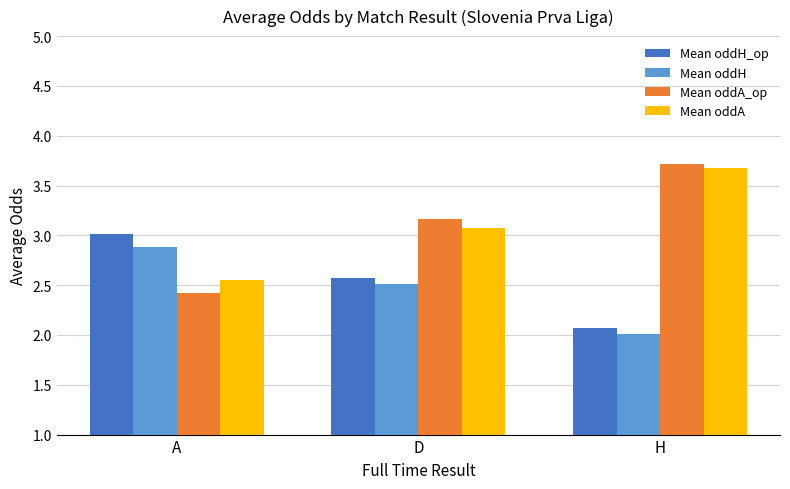

What is the highest value of the Mean oddA_op series?

3.7